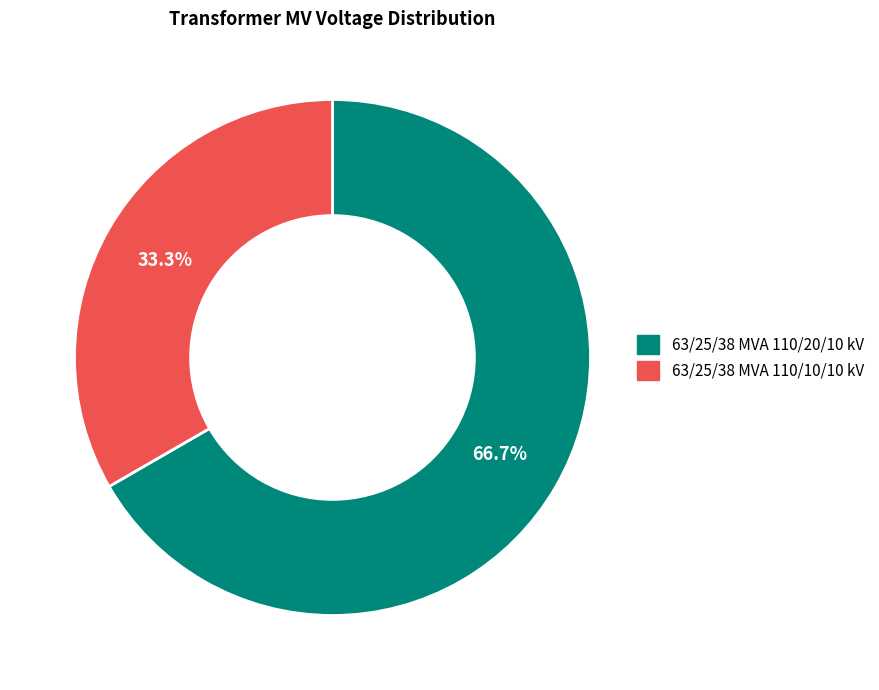

What percentage do 63/25/38 MVA 110/20/10 kV and 63/25/38 MVA 110/10/10 kV together represent?

100.0%